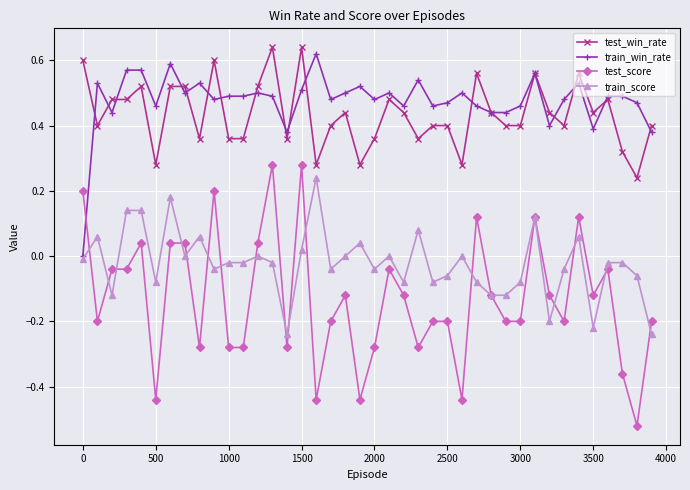

True or false: test_score and test_win_rate intersect in this chart.

False